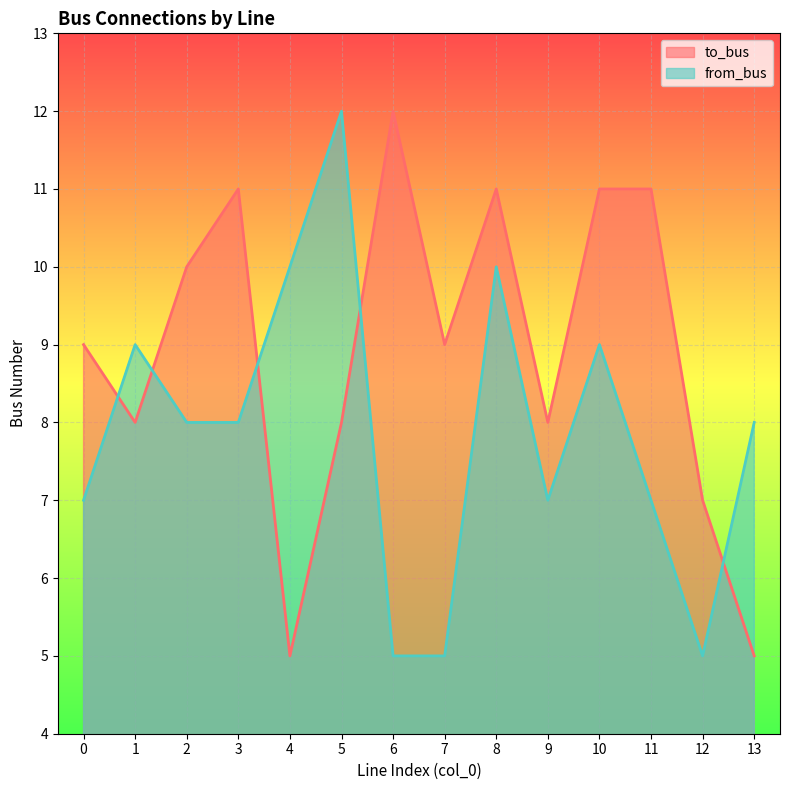

How many intersections are there between to_bus and from_bus?

5